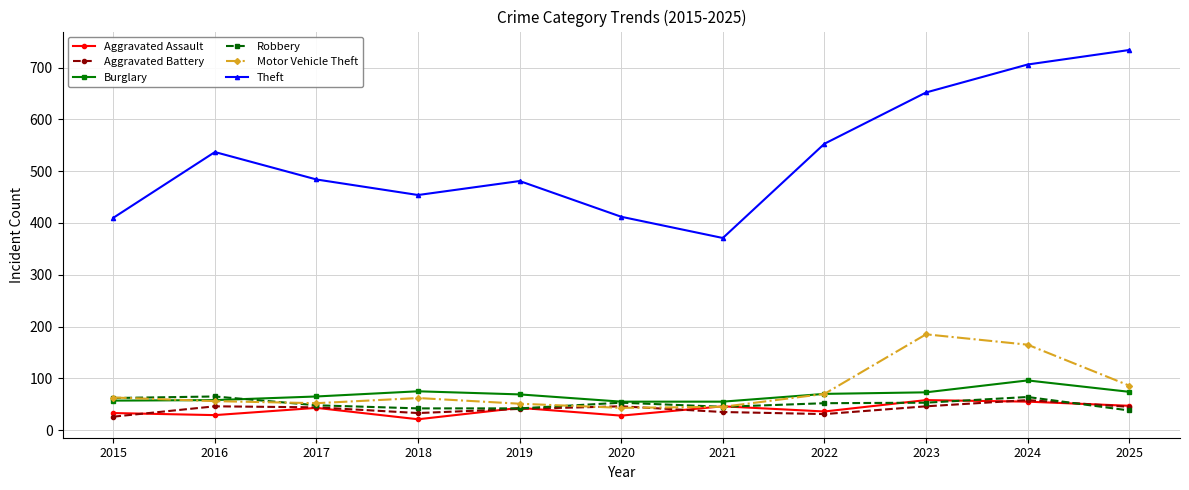

What is the difference between the maximum and second lowest values in the Burglary series?

41